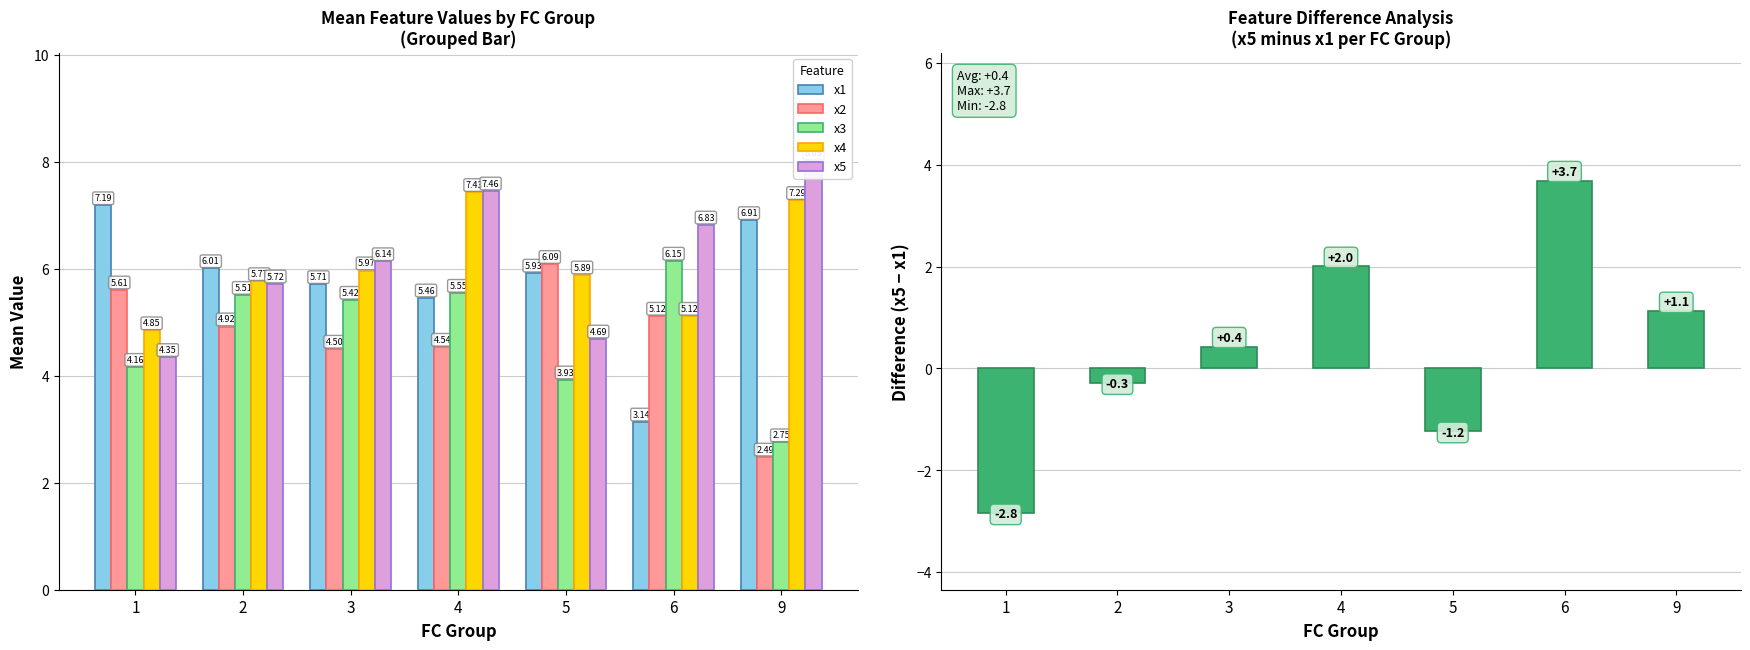

Which series has the largest total across all categories?

x5